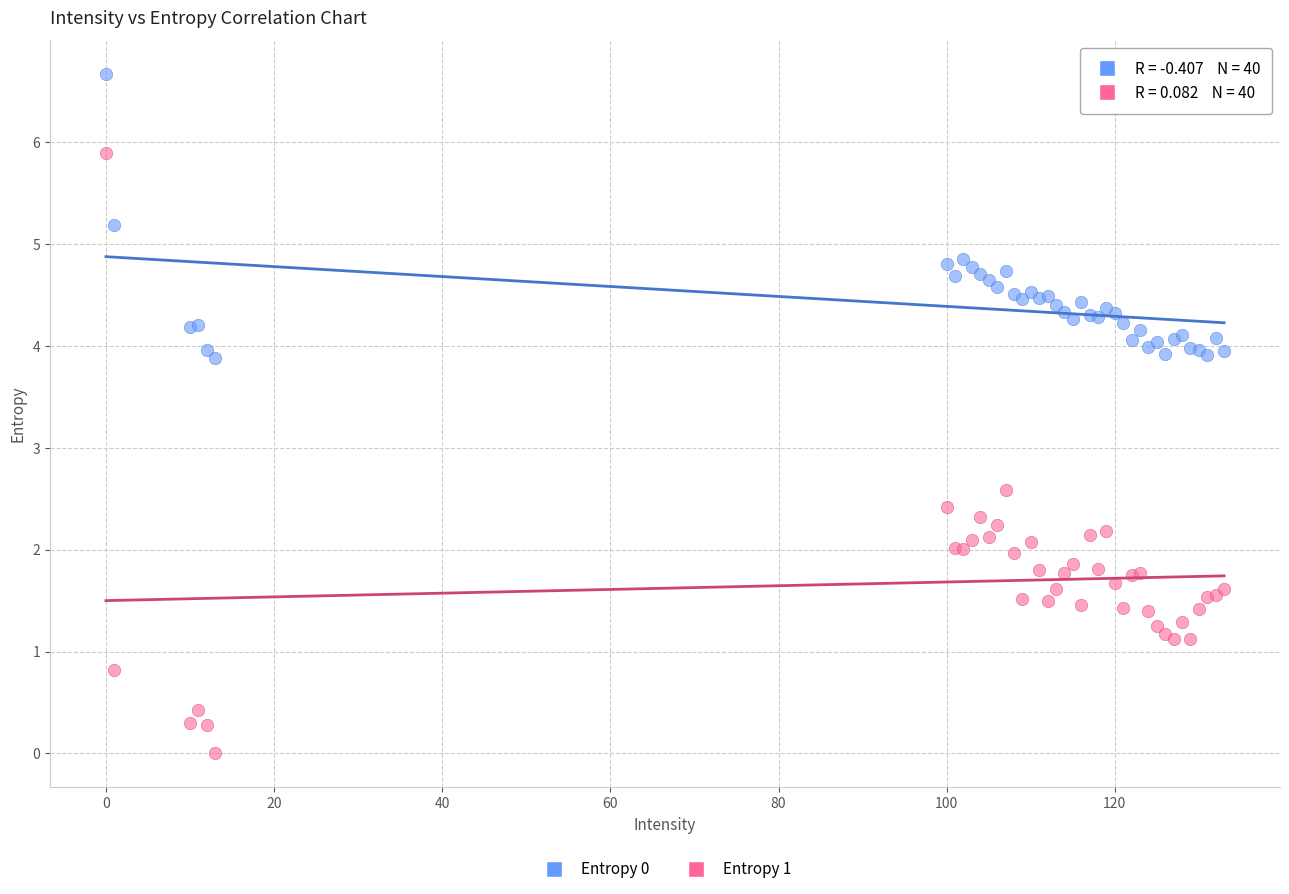

Across all series, what Y value is closest to 3?

2.6